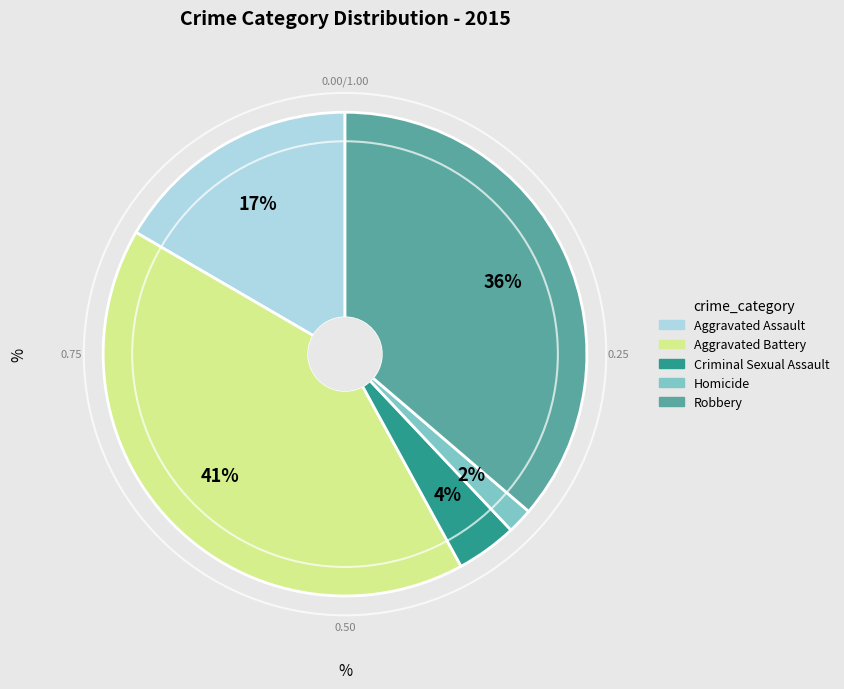

Which category has the smallest portion of the pie?

Homicide